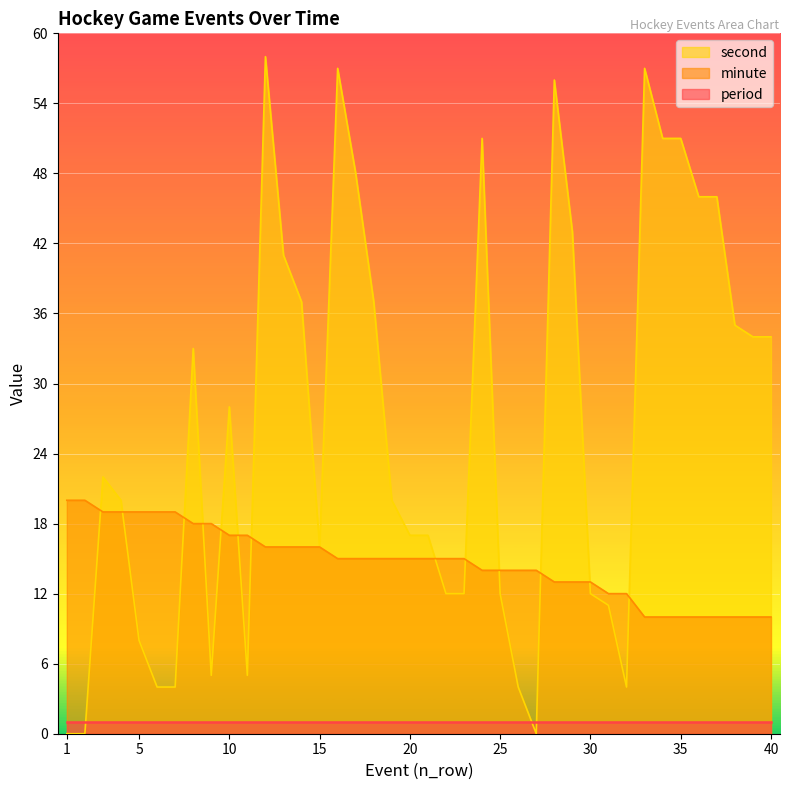

Is it true that minute equals 4 at 36?

False